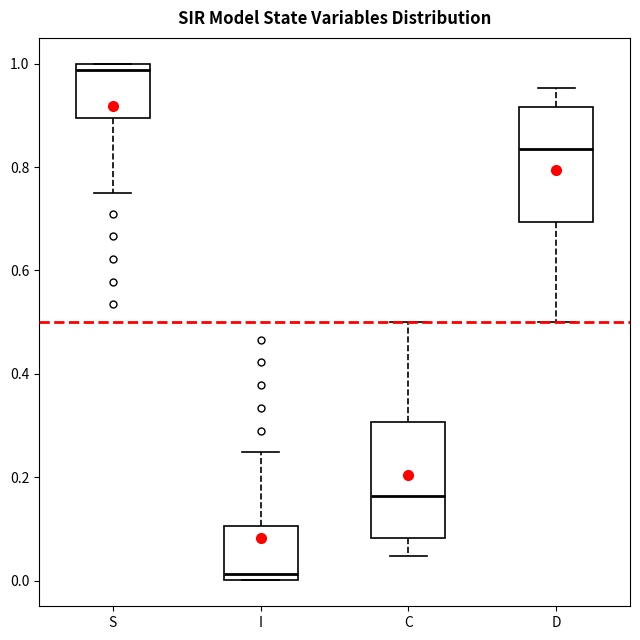

Reading left to right, transcribe this box plot: for each box, give where its median line is, the range the box spans, and where its two whiskers end, as read against the y-axis. The values are not printed on the chart, so give them approximately, as read against the axis.

S: median 0.98, box 0.90 to 1.00, whiskers 0.76 to 1.00
I: median 0.02, box 0.00 to 0.10, whiskers 0.00 to 0.24
C: median 0.16, box 0.08 to 0.30, whiskers 0.04 to 0.50
D: median 0.84, box 0.70 to 0.92, whiskers 0.50 to 0.96